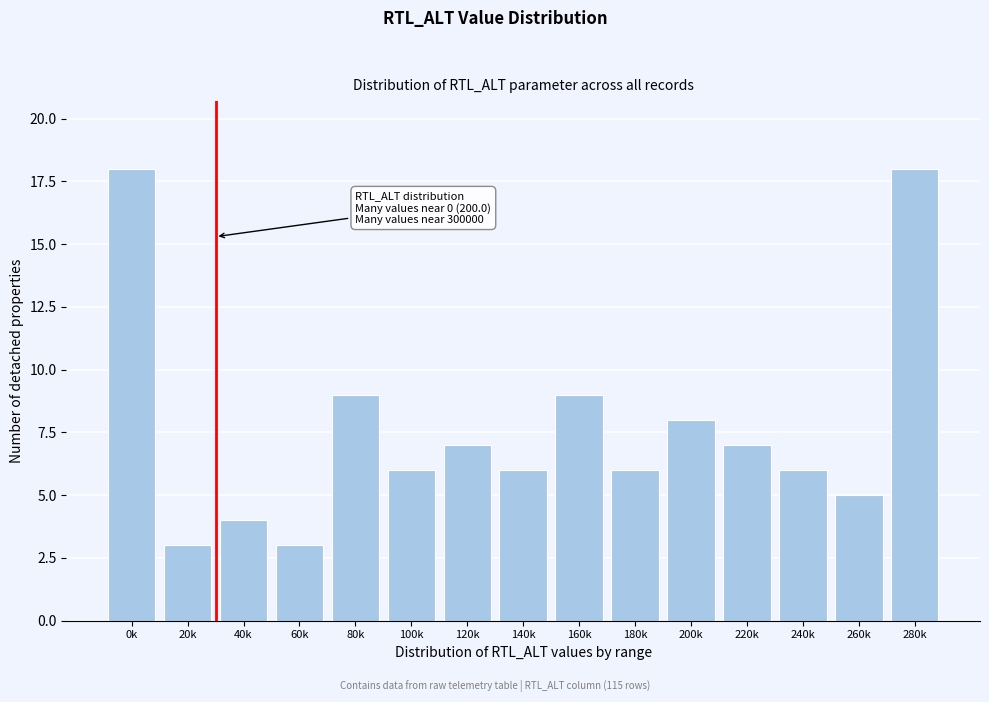

Reading right to left, extract all data points from this chart.

280k=18	260k=5	240k=6	220k=7	200k=8	180k=6	160k=9	140k=6	120k=7	100k=6	80k=9	60k=3	40k=4	20k=3	0k=18